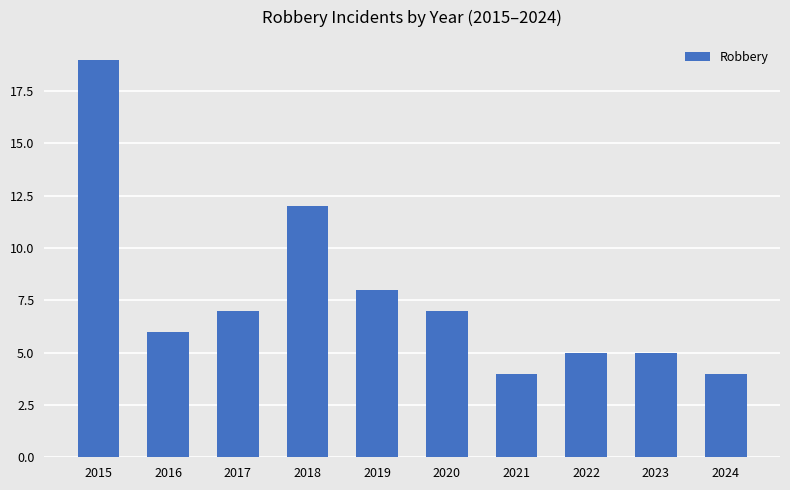

Which label corresponds to the largest value in the chart?

2015